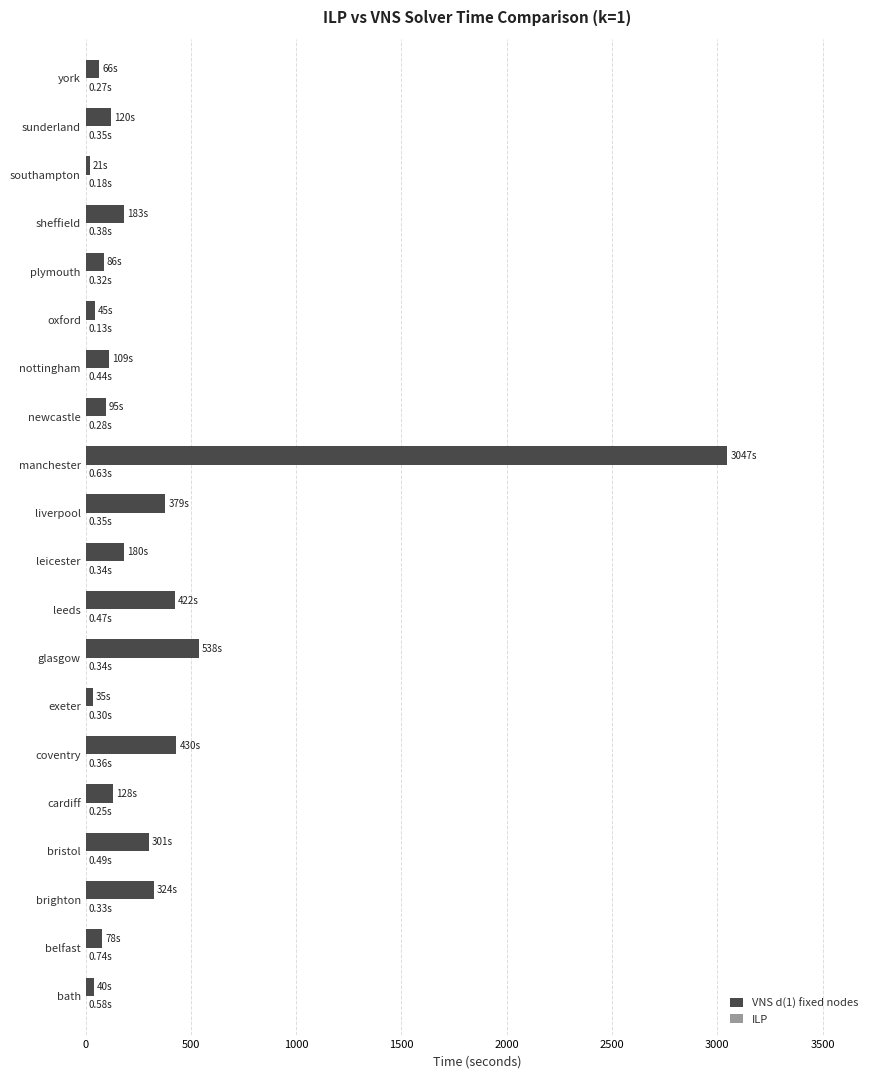

Which series has the largest total across all categories?

VNS d(1) fixed nodes